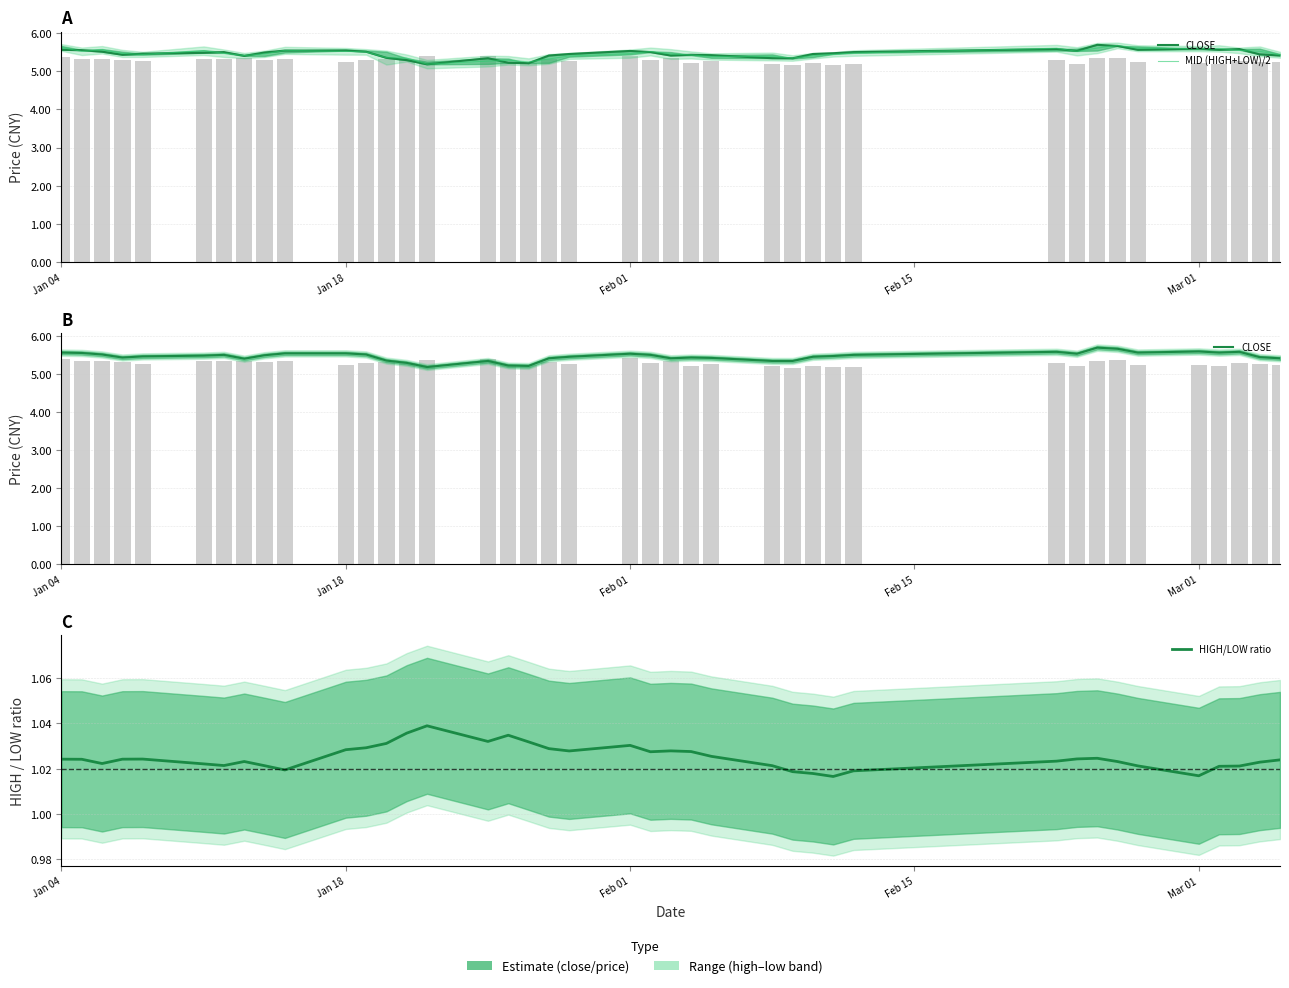

Which series has the largest total across all categories?

CLOSE